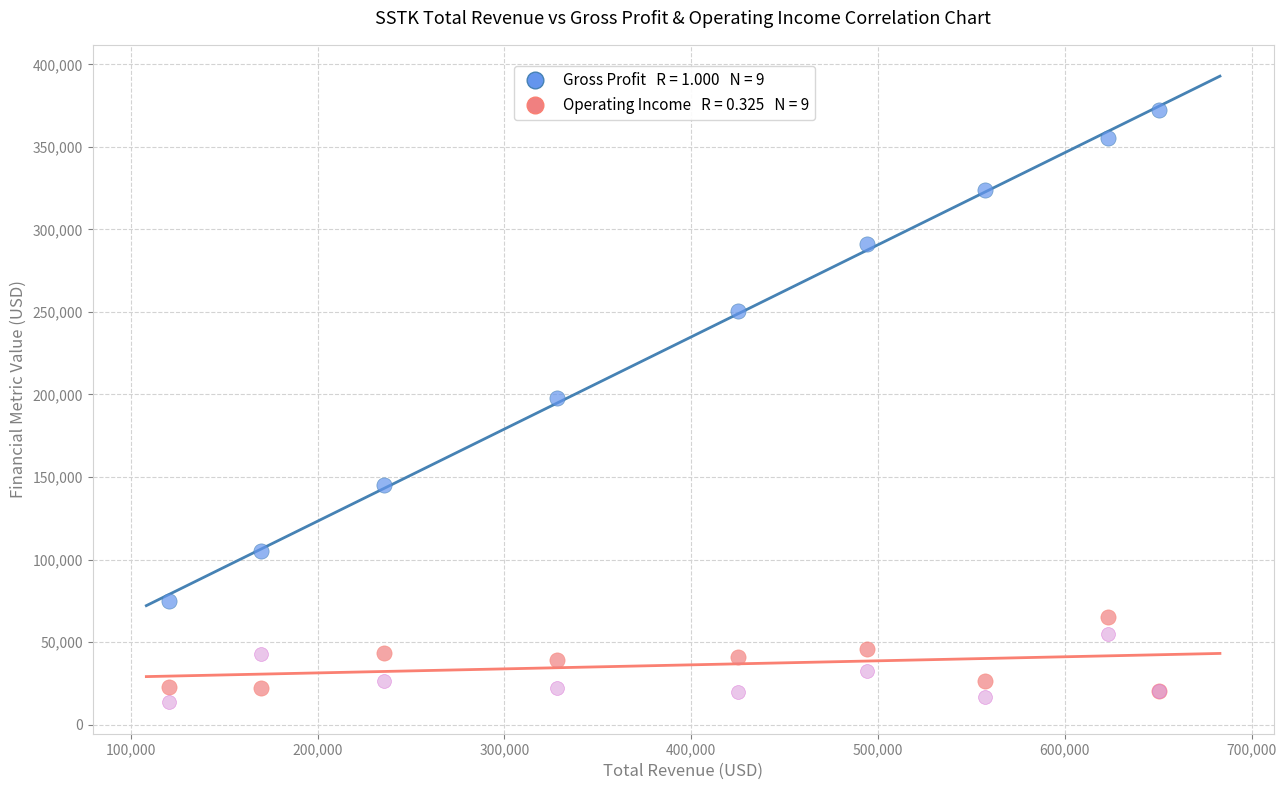

Across all series, what Y value is closest to 192850?

197900